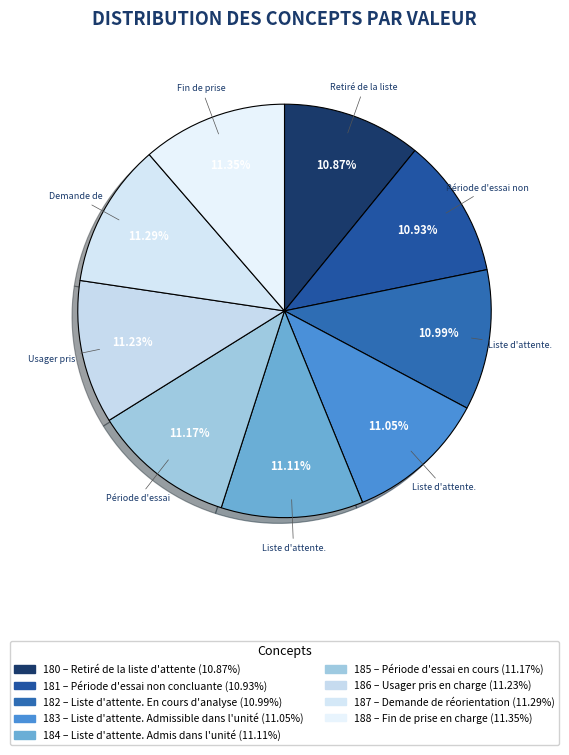

What is the largest slice in the pie chart?

Fin de prise
en charge